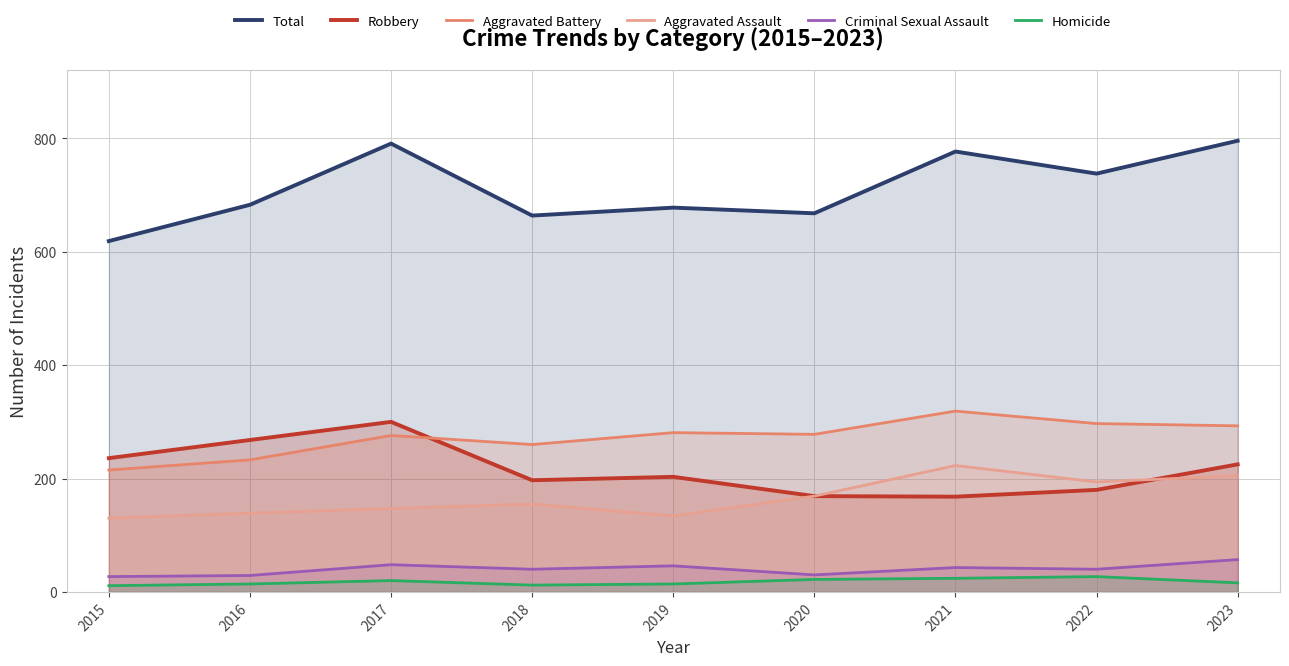

Reading left to right, transcribe all the data shown in this chart.

Total: 2015=619	2016=683	2017=791	2018=664	2019=678	2020=668	2021=777	2022=738	2023=796
Robbery: 2015=236	2016=268	2017=300	2018=197	2019=203	2020=169	2021=168	2022=180	2023=225
Aggravated Battery: 2015=215	2016=233	2017=276	2018=260	2019=281	2020=278	2021=319	2022=297	2023=293
Aggravated Assault: 2015=130	2016=139	2017=147	2018=155	2019=134	2020=169	2021=223	2022=194	2023=205
Criminal Sexual Assault: 2015=27	2016=29	2017=48	2018=40	2019=46	2020=30	2021=43	2022=40	2023=57
Homicide: 2015=11	2016=14	2017=20	2018=12	2019=14	2020=22	2021=24	2022=27	2023=16